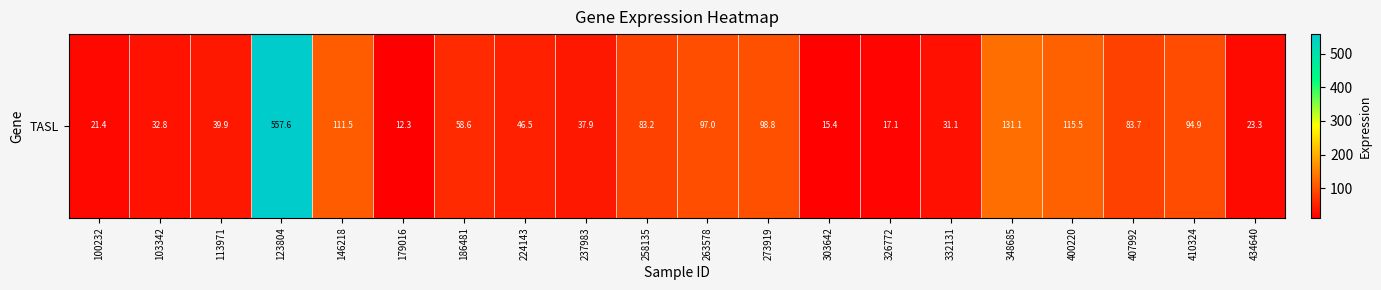

True or false: the data shows 557.6 at 123804.

True